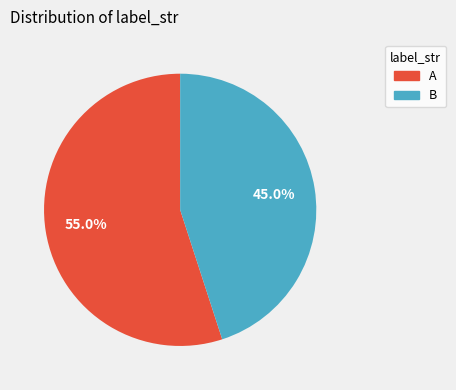

To the nearest percent, what percentage of the pie is B?

45%